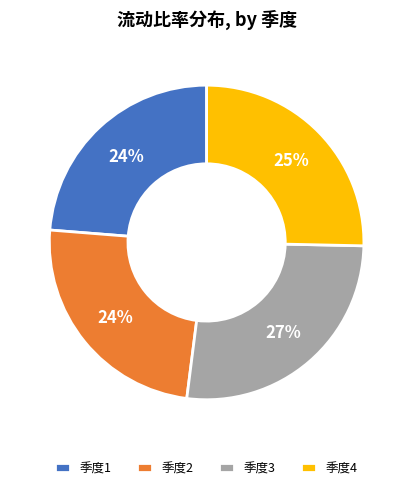

To the nearest percent, what is the difference between the largest and smallest slice percentages?

3%